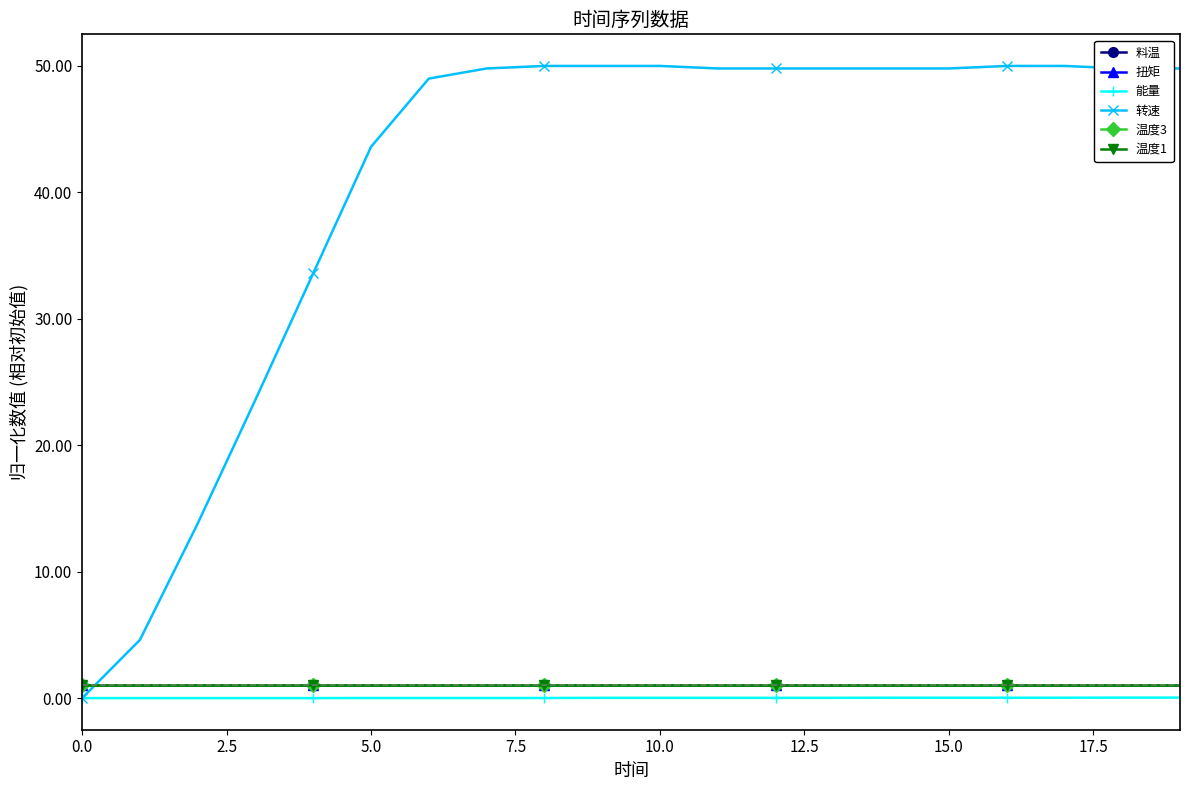

True or false: 温度3 and 转速 cross at least once.

True